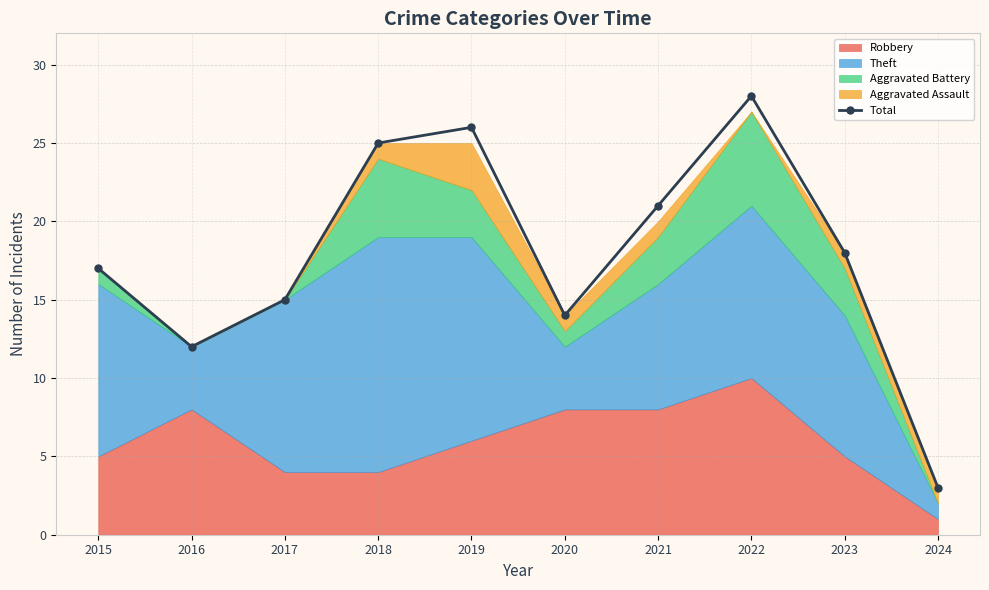

What is the difference between the maximum and minimum values?

25